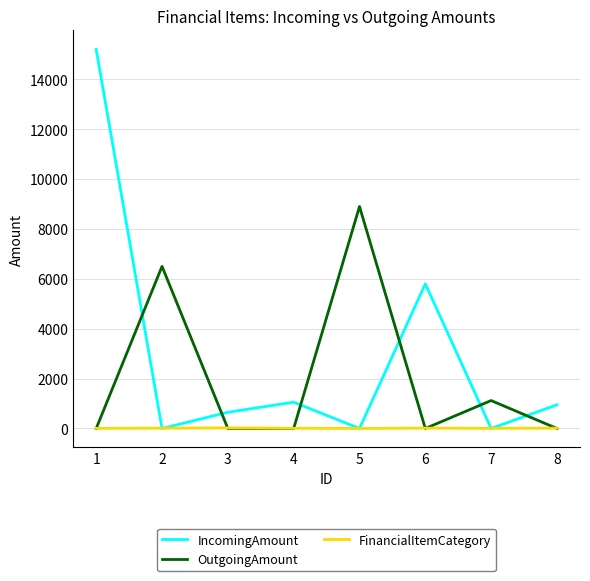

Does the chart have visible grid lines?

Yes